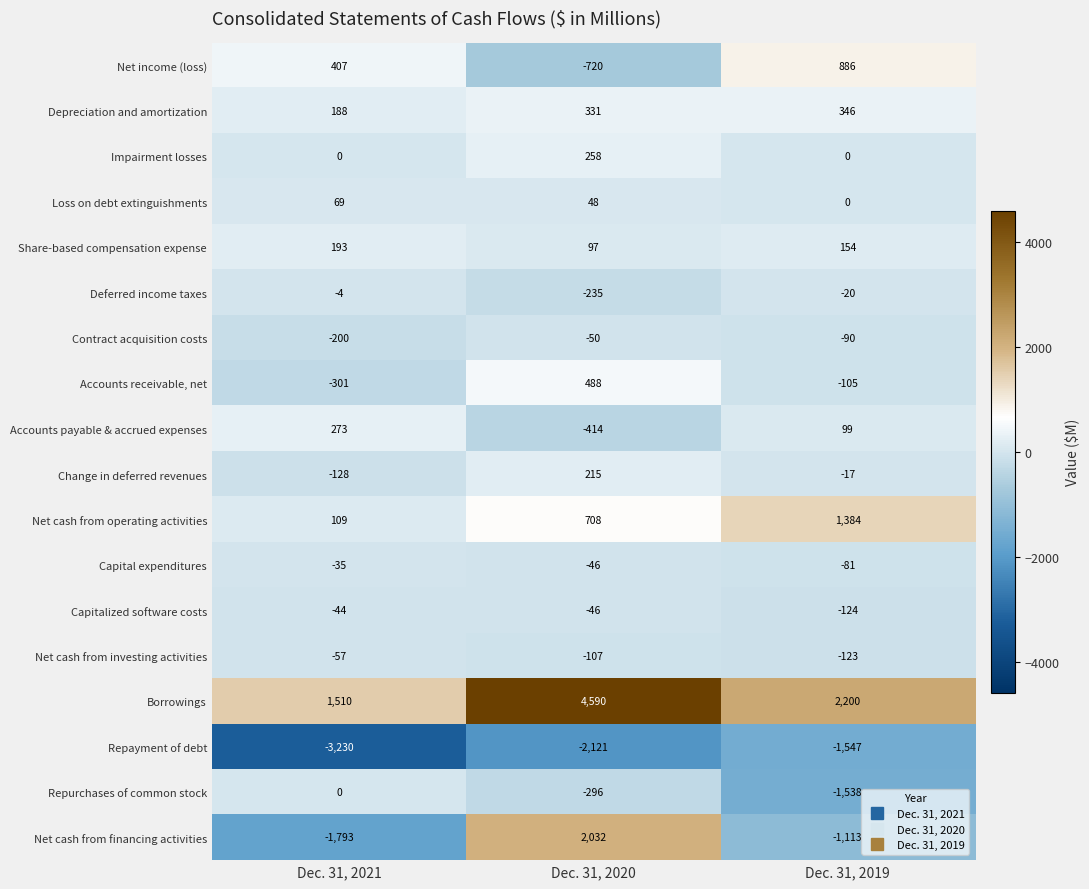

Which series changed the most between Dec. 31, 2021 and Dec. 31, 2019?

Repayment of debt